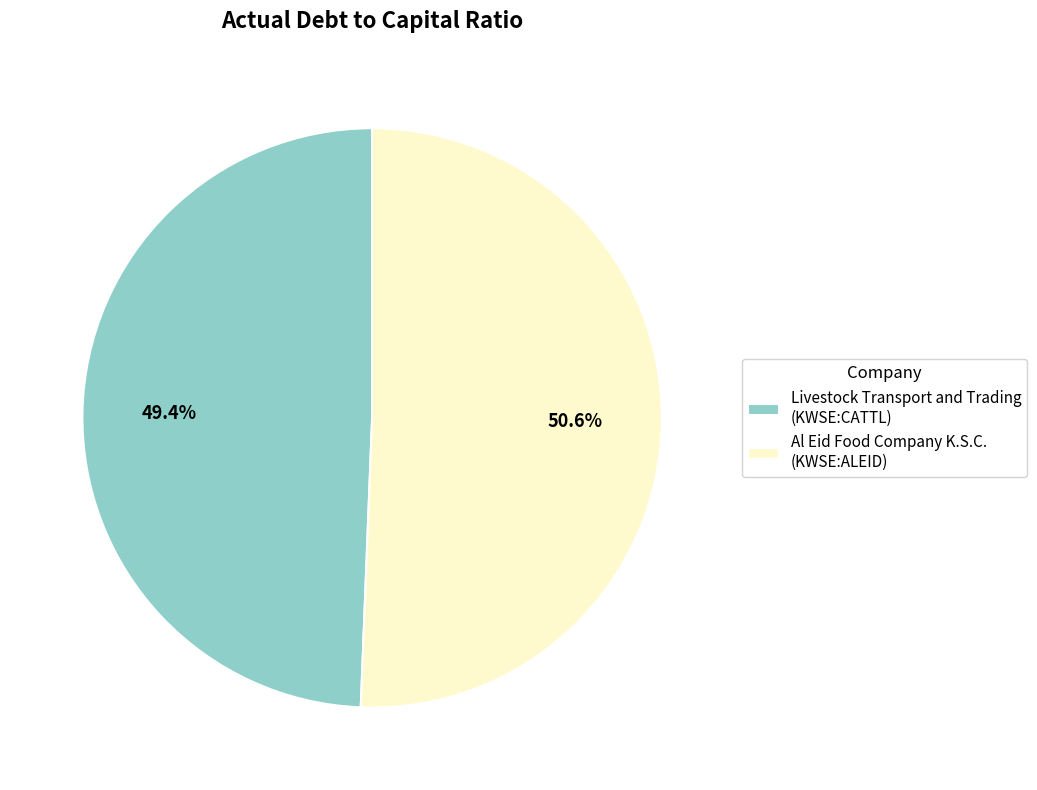

Is there a majority slice in this chart?

Yes